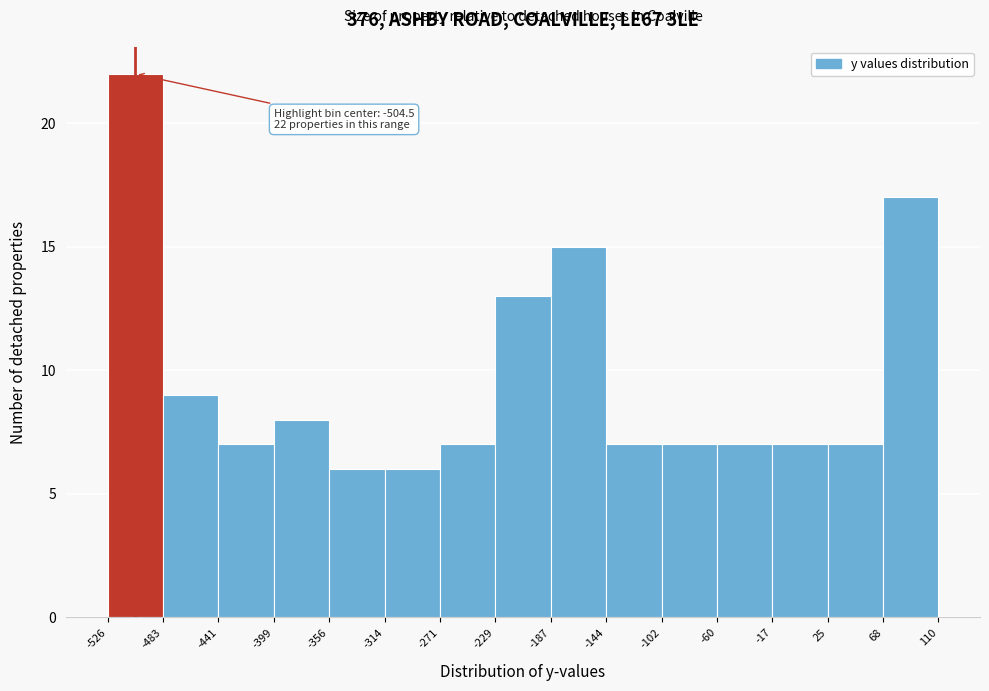

Which range on the x-axis has the tallest bar?

-526 to -483